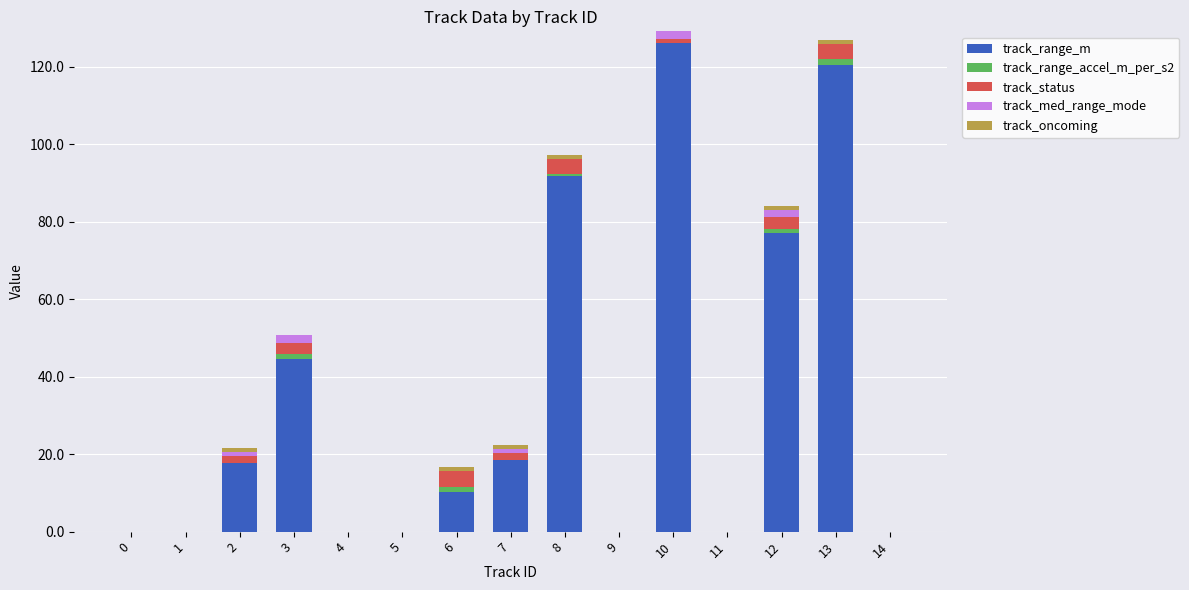

How many data points does each series have?

15